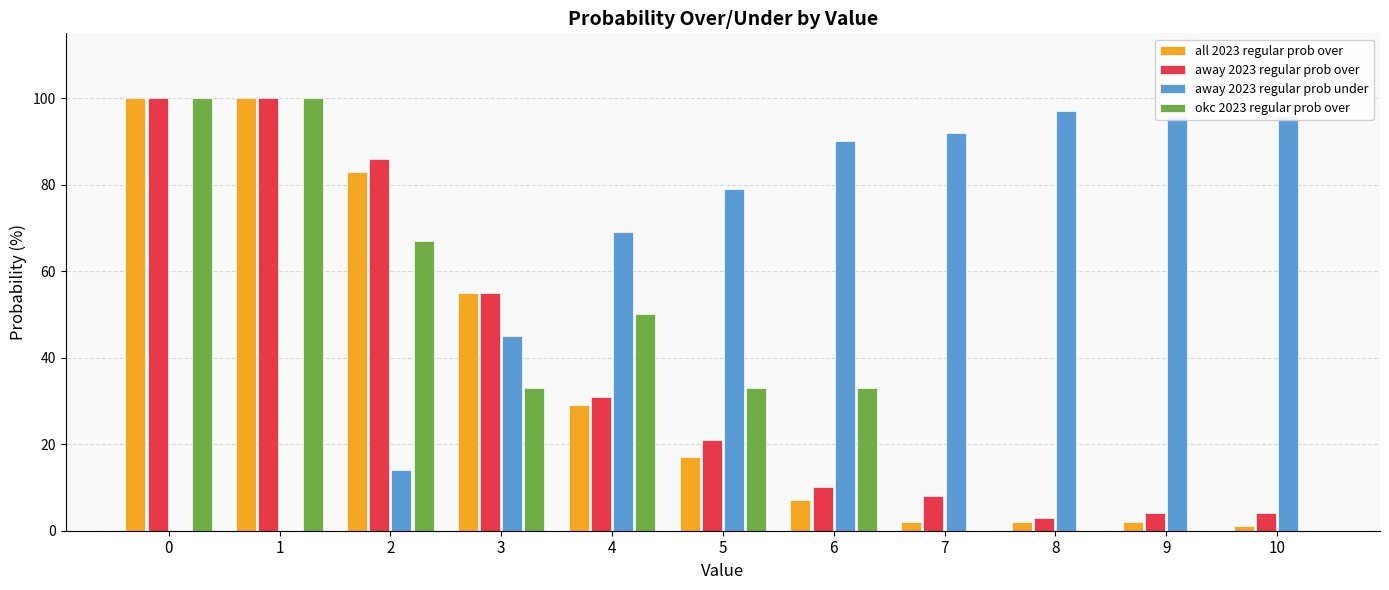

Reading left to right, list all the values displayed in this chart.

all 2023 regular prob over: 100	100	83	55	29	17	7	2	2	2	1
away 2023 regular prob over: 100	100	86	55	31	21	10	8	3	4	4
away 2023 regular prob under: 0	0	14	45	69	79	90	92	97	96	96
okc 2023 regular prob over: 100	100	67	33	50	33	33	0	0	0	0